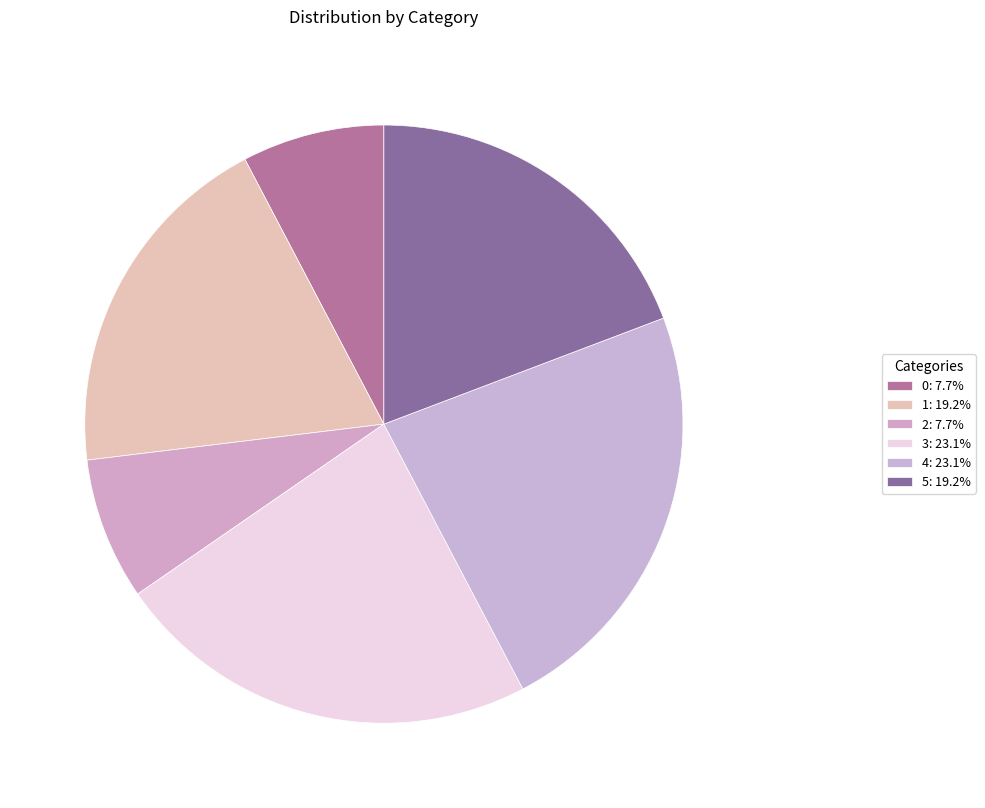

Which slice is the largest?

3